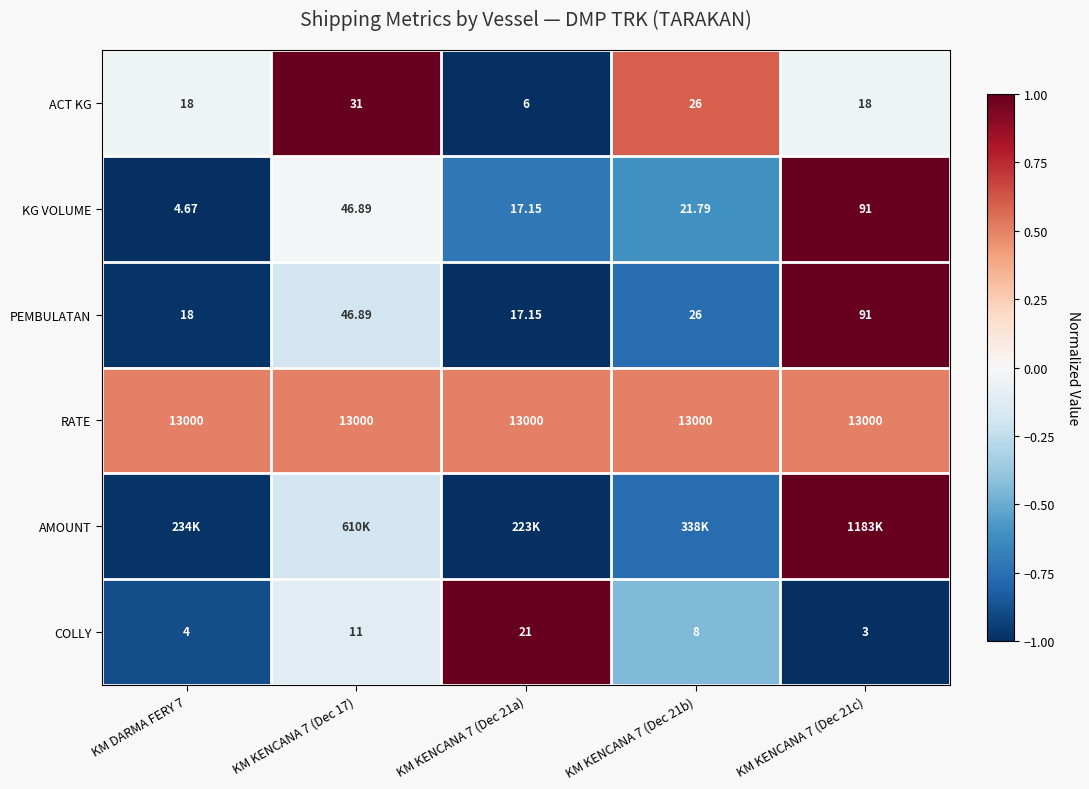

Where is COLLY nearest to the value 0?

KM KENCANA 7 (Dec 17)